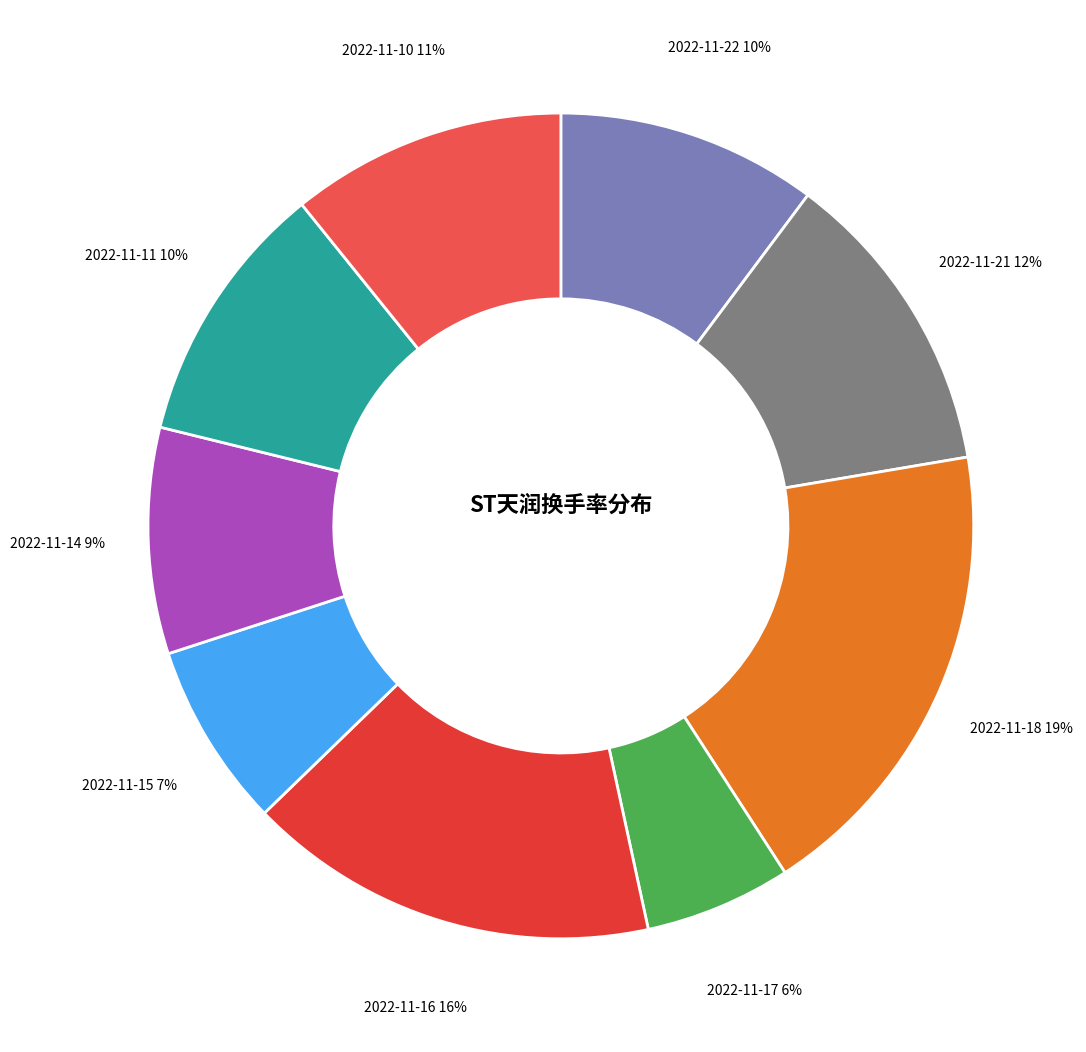

Rank the categories by value from lowest to highest.

2022-11-17, 2022-11-15, 2022-11-14, 2022-11-22, 2022-11-11, 2022-11-10, 2022-11-21, 2022-11-16, 2022-11-18